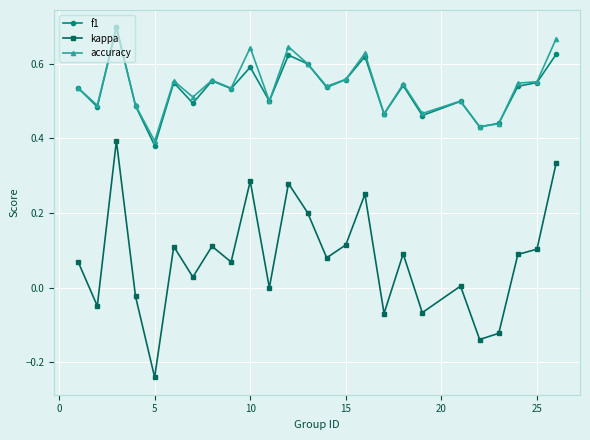

Which series has the widest spread of values?

kappa